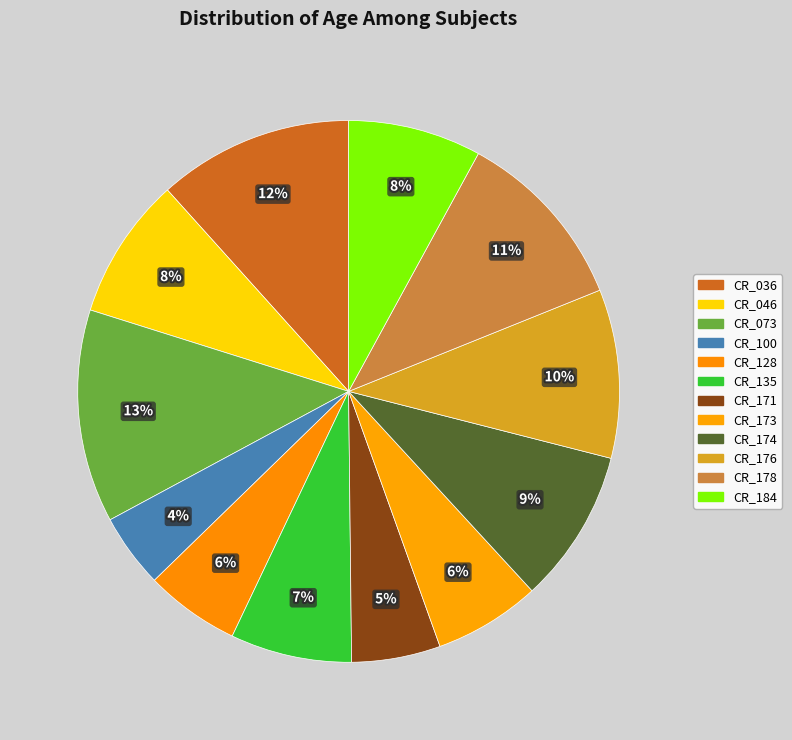

How many slices are in this pie chart?

12